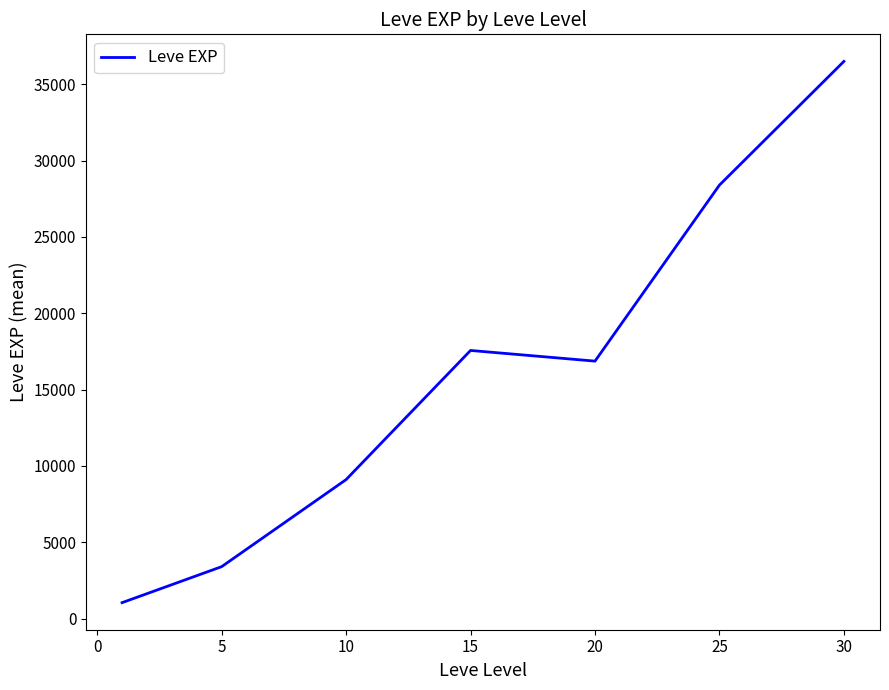

What is the smallest value displayed?

1048.0